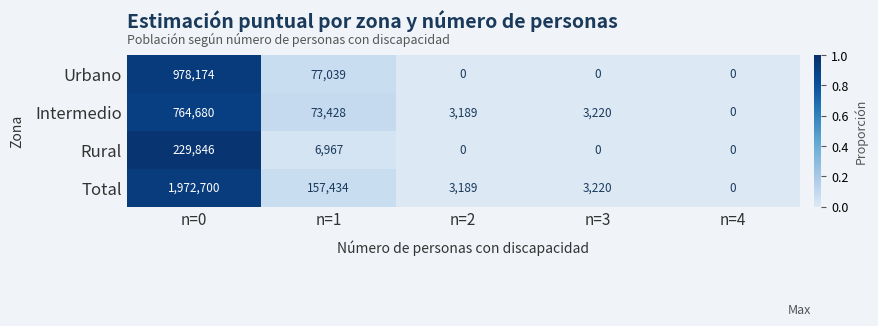

Which series has the widest spread of values?

Total